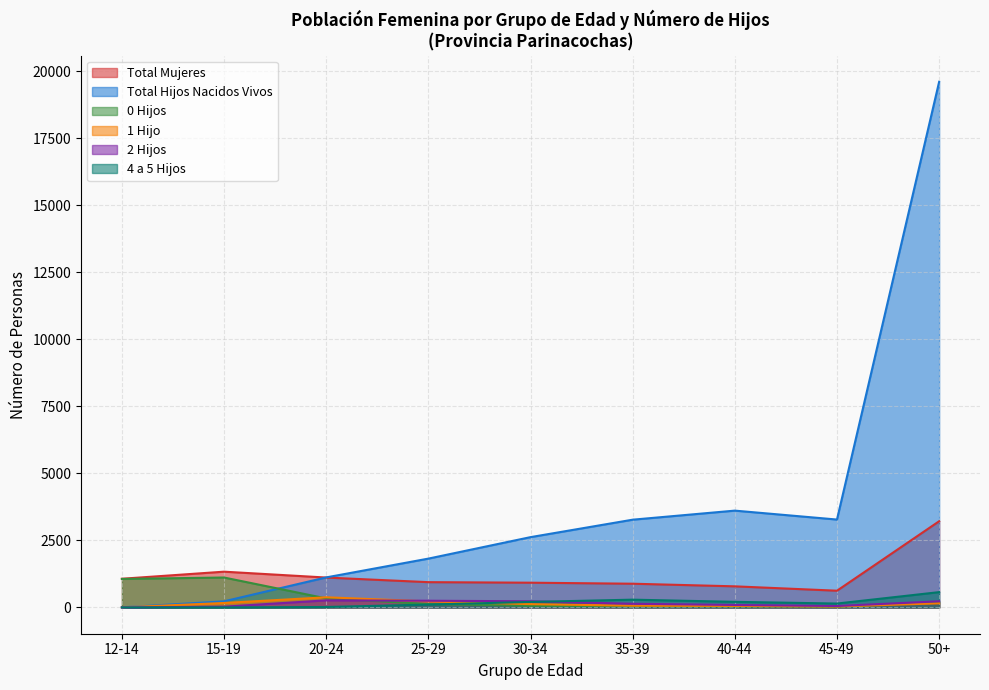

What is the difference between the 4 a 5 Hijos values at 50+ and 25-29?

464